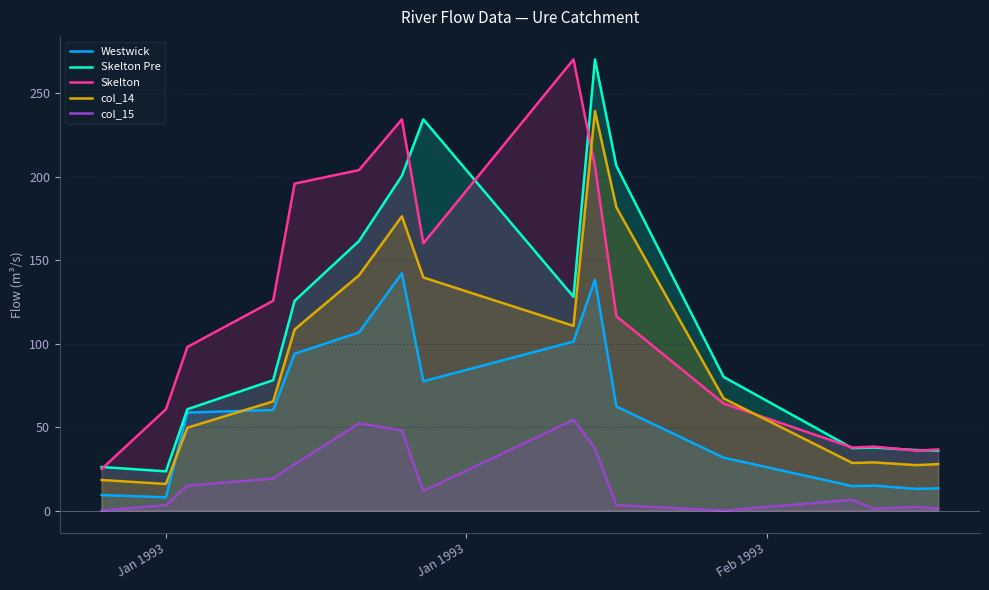

True or false: Skelton and Westwick intersect in this chart.

False